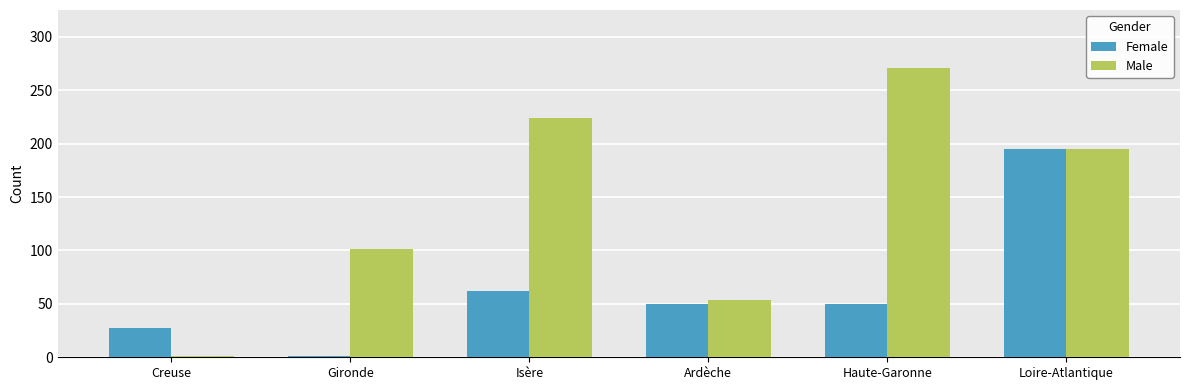

True or false: Male has a value of 39 at Gironde.

False